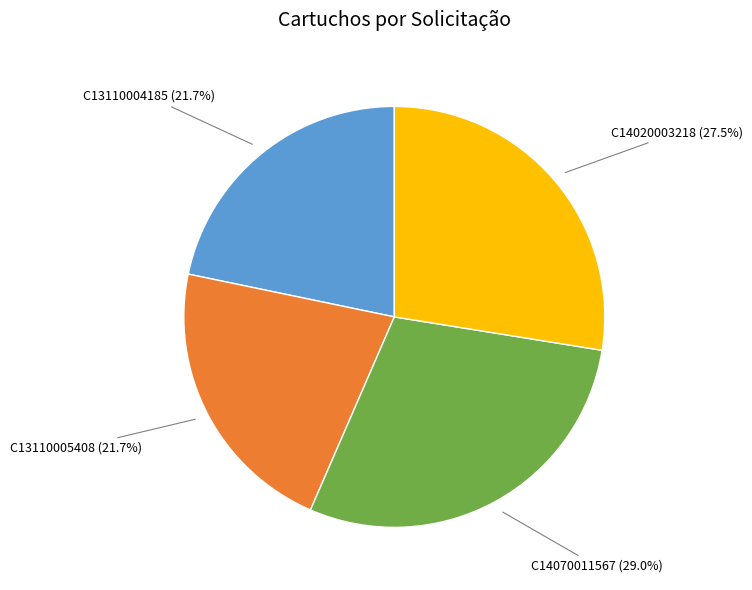

Is there any slice that represents more than half of the pie?

No